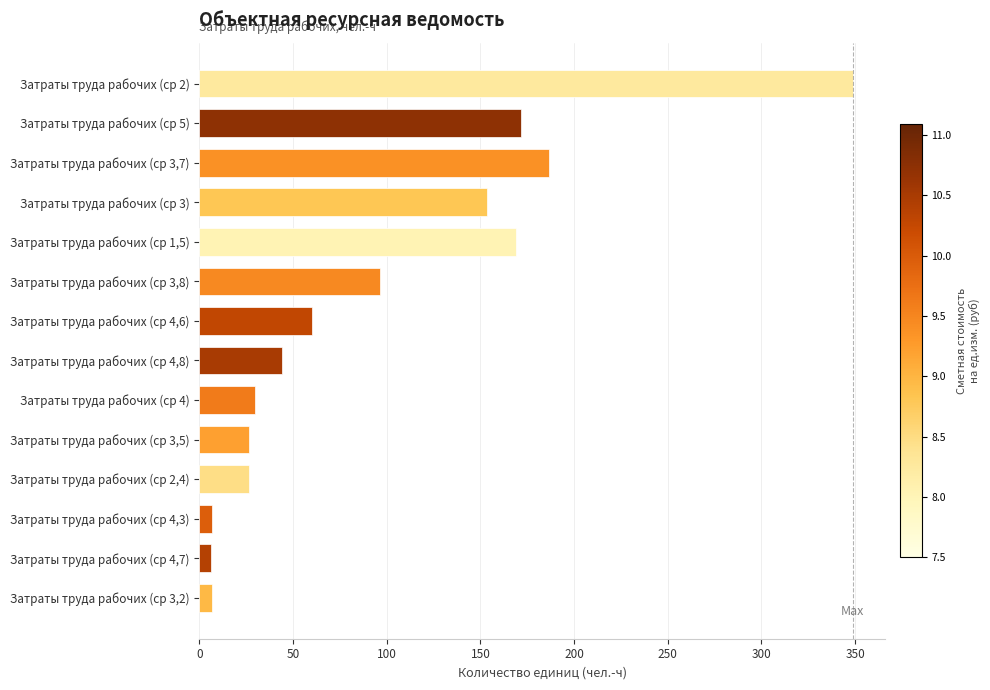

What is the label of the 9th bar from the top?

Затраты труда рабочих (ср 4)